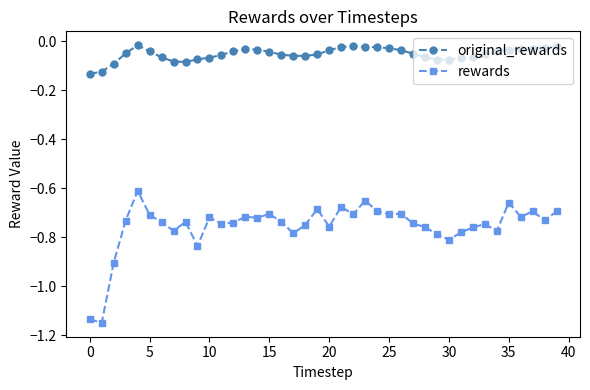

Rank the series by their maximum value, from highest to lowest.

original_rewards, rewards